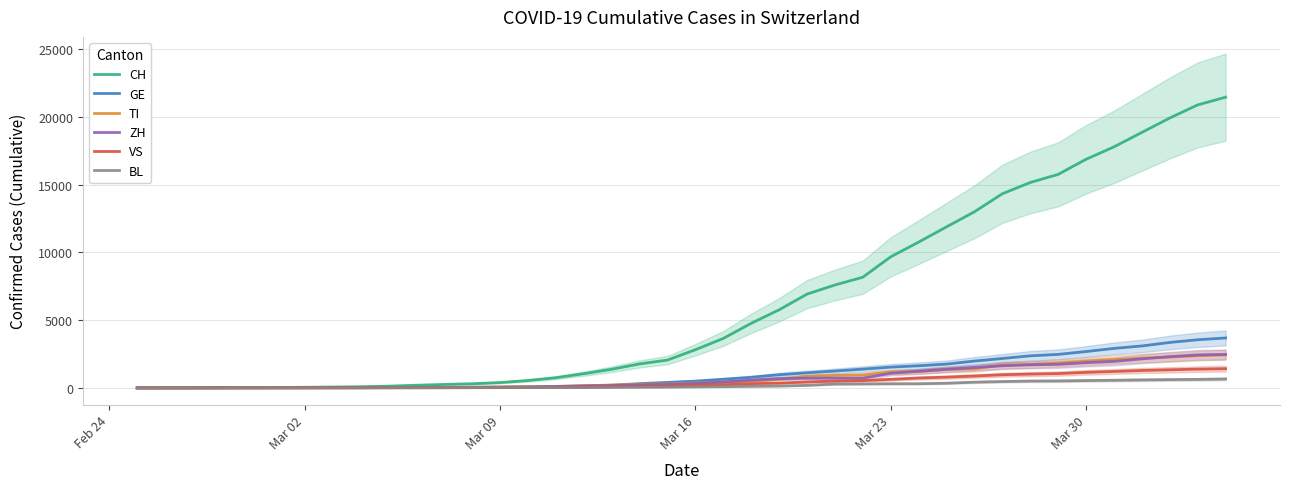

What is the average value of the CH series?

6380